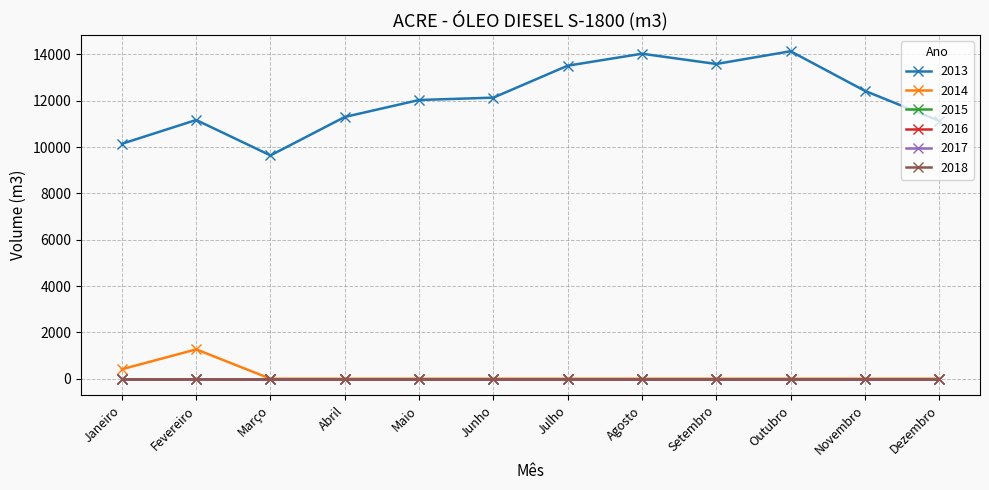

Reading left to right, list all the values displayed in this chart.

2013: Janeiro=10143.4	Fevereiro=11170.9	Março=9642.0	Abril=11302.5	Maio=12034.0	Junho=12136.0	Julho=13515.5	Agosto=14032.0	Setembro=13589.0	Outubro=14139.2	Novembro=12430.4	Dezembro=11134.0
2014: Janeiro=410.6	Fevereiro=1268.8	Março=0.0	Abril=0.0	Maio=0.0	Junho=0.0	Julho=0.0	Agosto=0.0	Setembro=0.0	Outubro=0.0	Novembro=0.0	Dezembro=0.0
2015: Janeiro=0.0	Fevereiro=0.0	Março=0.0	Abril=0.0	Maio=0.0	Junho=0.0	Julho=0.0	Agosto=0.0	Setembro=0.0	Outubro=0.0	Novembro=0.0	Dezembro=0.0
2016: Janeiro=0.0	Fevereiro=0.0	Março=0.0	Abril=0.0	Maio=0.0	Junho=0.0	Julho=0.0	Agosto=0.0	Setembro=0.0	Outubro=0.0	Novembro=0.0	Dezembro=0.0
2017: Janeiro=0.0	Fevereiro=0.0	Março=0.0	Abril=0.0	Maio=0.0	Junho=0.0	Julho=0.0	Agosto=0.0	Setembro=0.0	Outubro=0.0	Novembro=0.0	Dezembro=0.0
2018: Janeiro=0.0	Fevereiro=0.0	Março=0.0	Abril=0.0	Maio=0.0	Junho=0.0	Julho=0.0	Agosto=0.0	Setembro=0.0	Outubro=0.0	Novembro=0.0	Dezembro=0.0